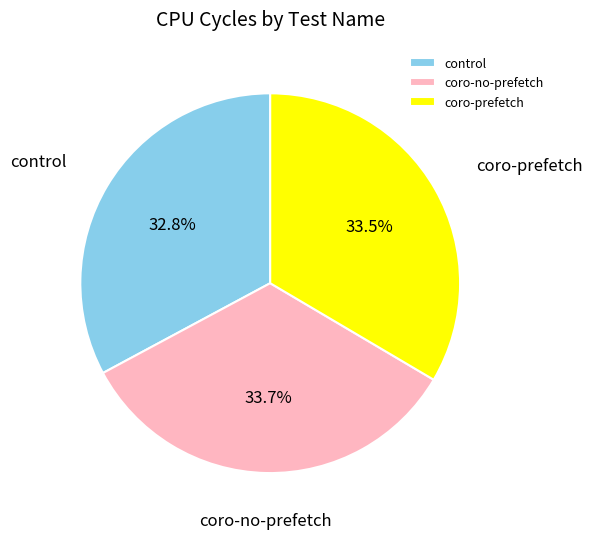

To the nearest percent, what is the average slice percentage?

33%